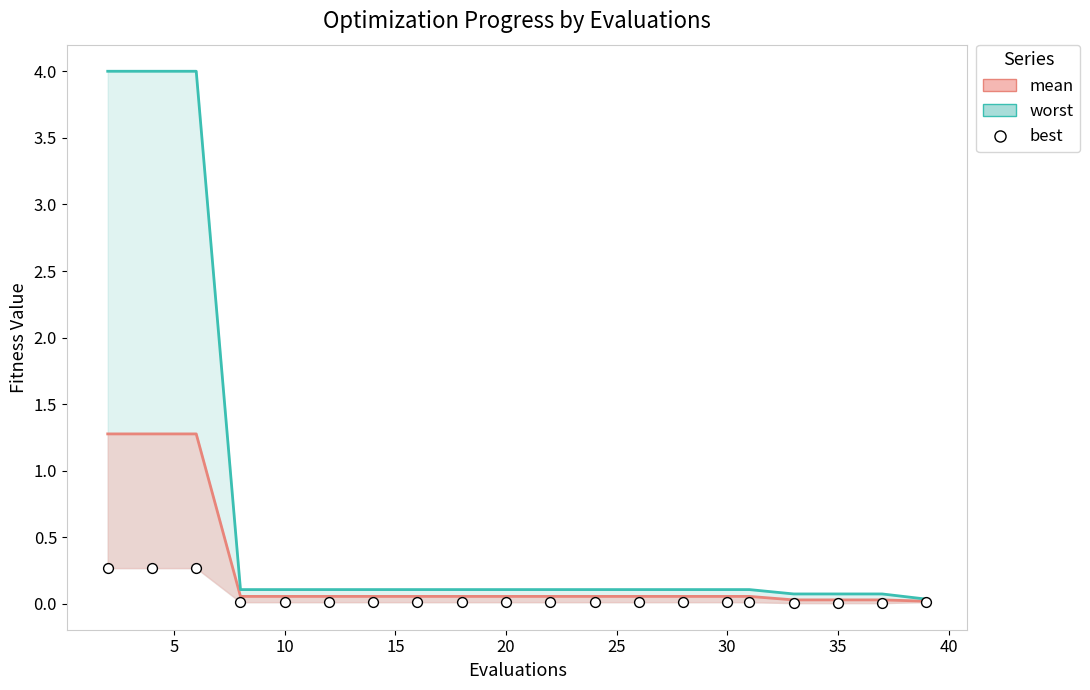

Which series contains the highest Y value?

worst (line)